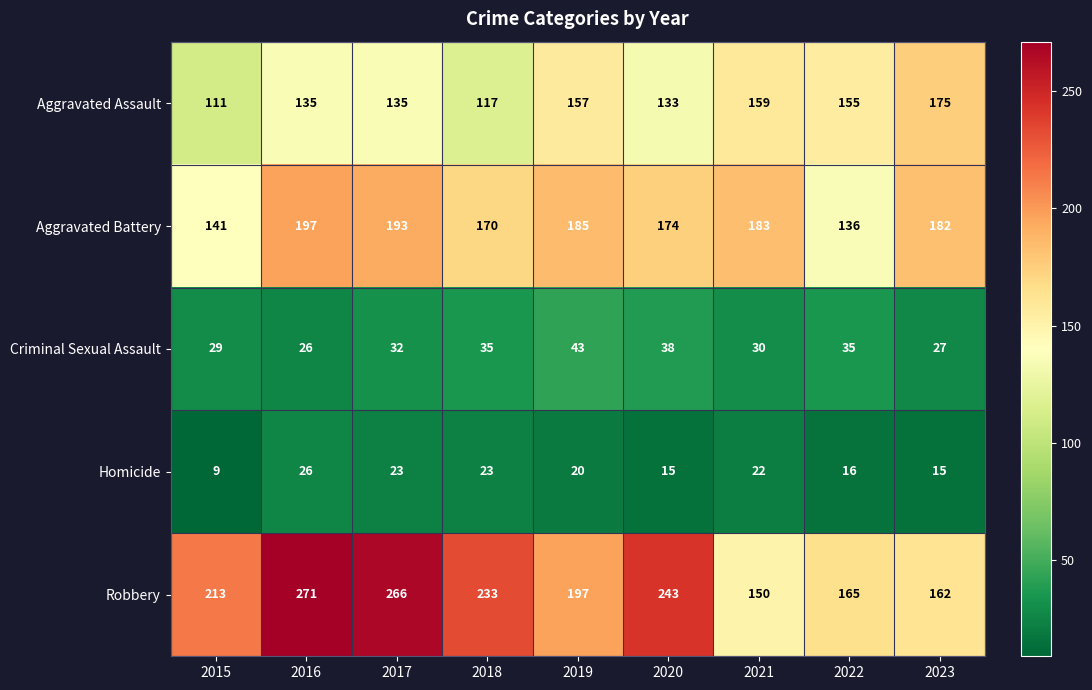

Between 2018 and 2021, which series saw the biggest shift?

Robbery